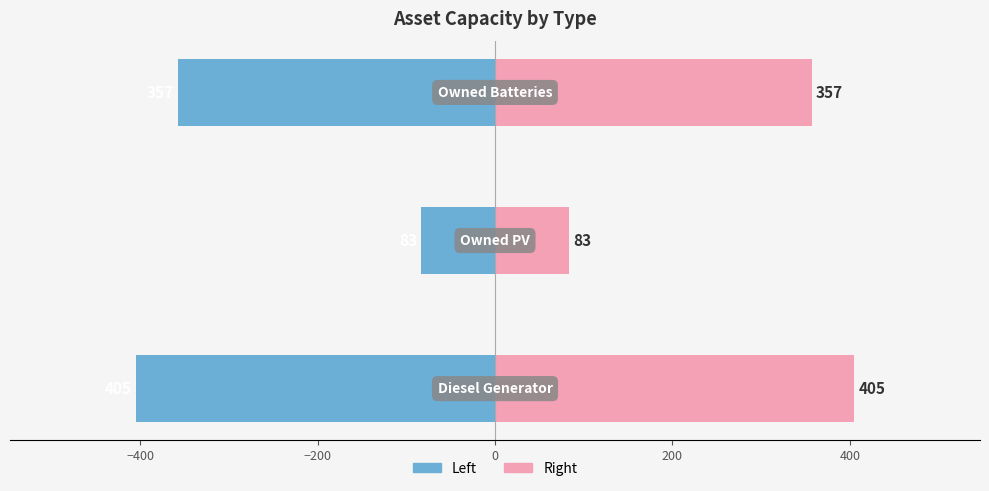

What is the value of the Value (Left) bar at the 2nd from the left?

-83